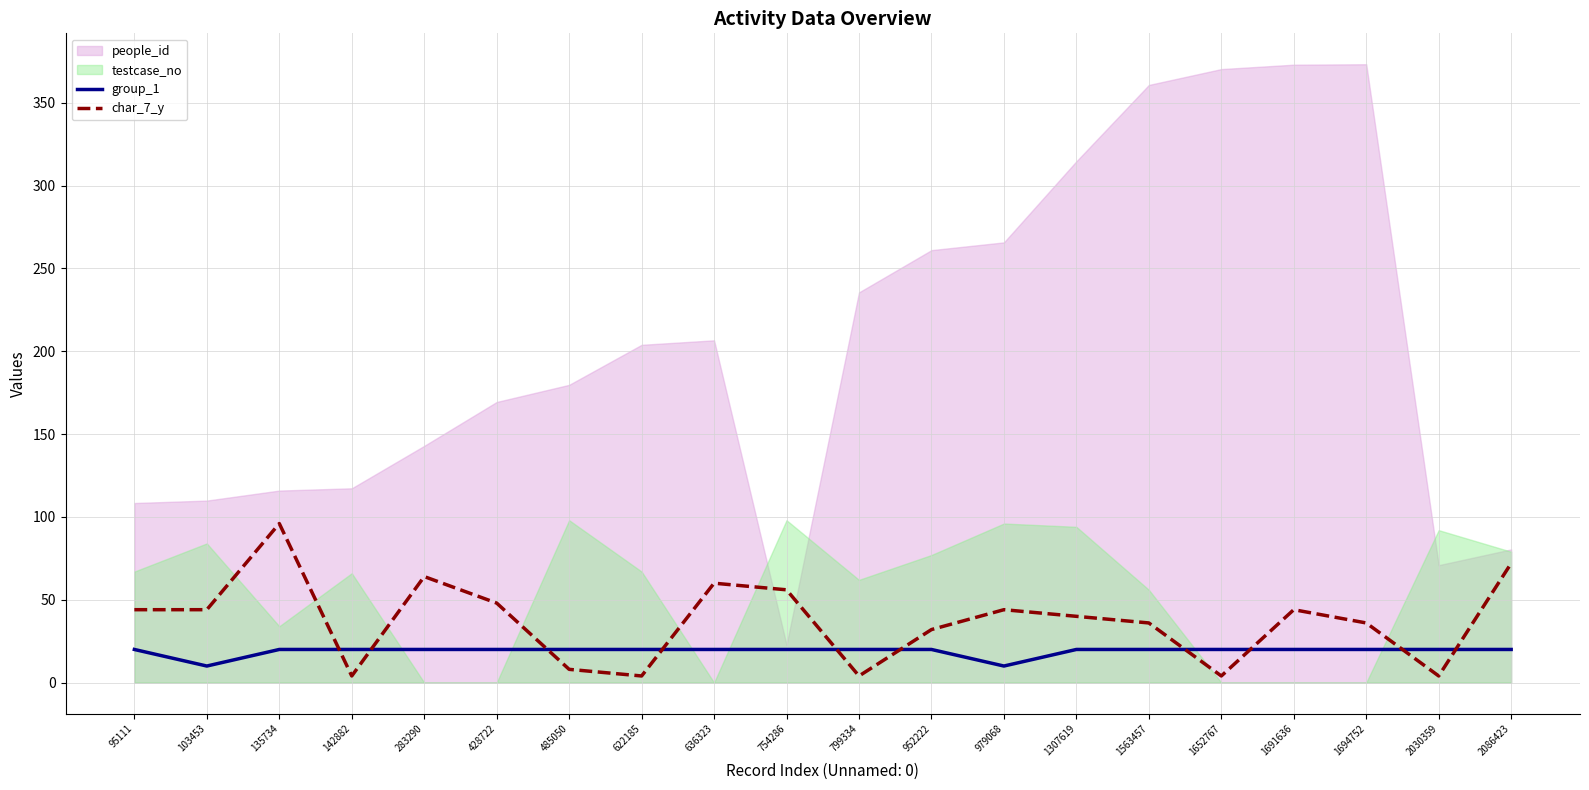

What is the difference between the second highest and second lowest values in the group_1 series?

10